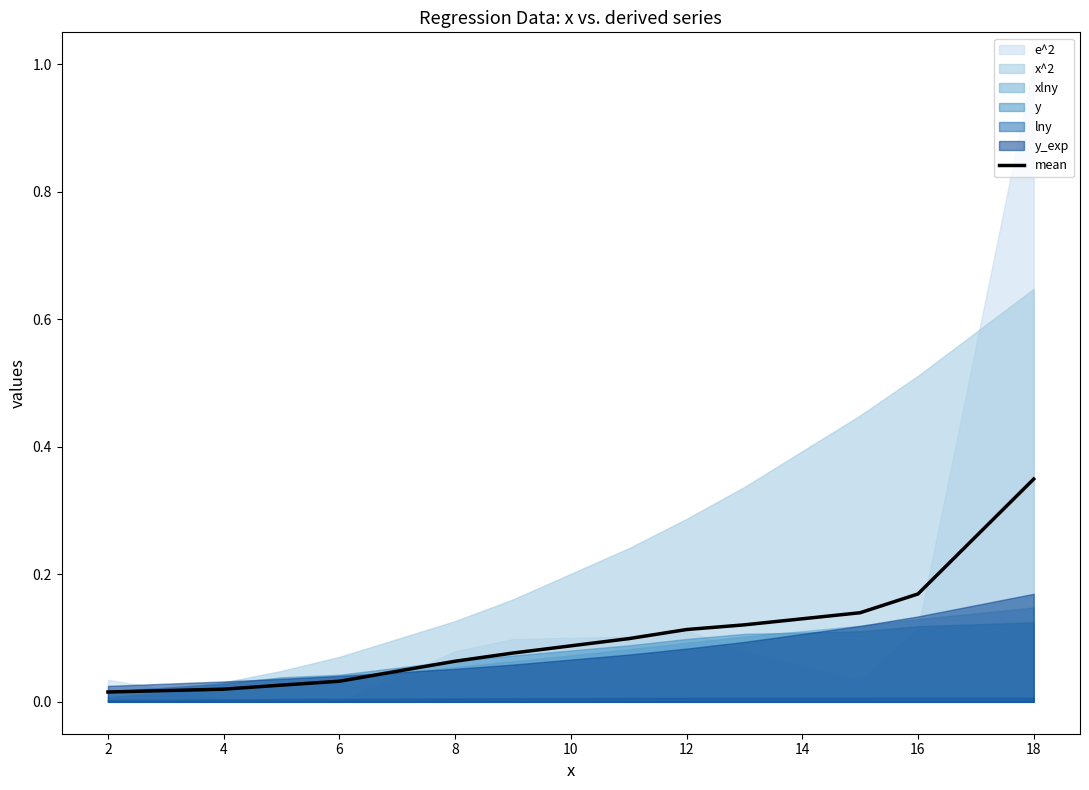

Does the chart have visible grid lines?

No